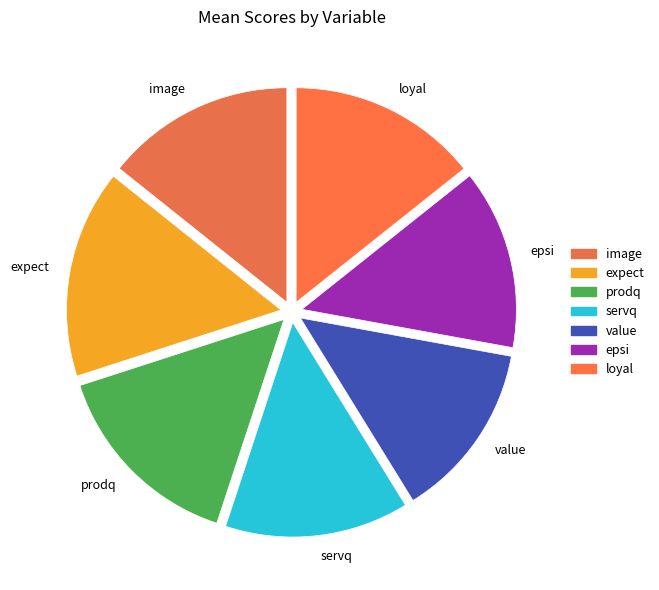

Approximately how many times larger is the value at loyal compared to epsi?

1.1